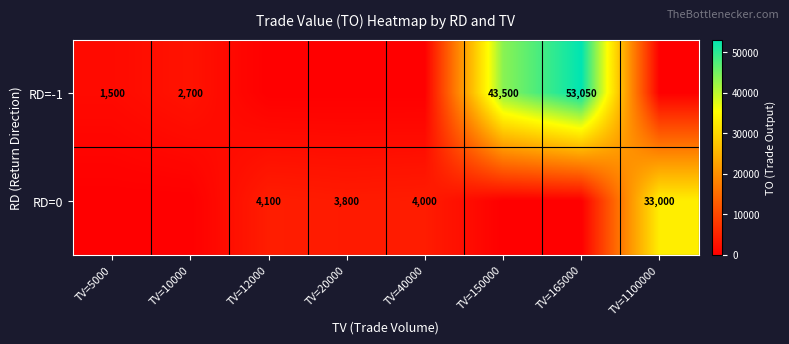

The value of RD=-1 at TV=5000 is 2235. True or false?

False